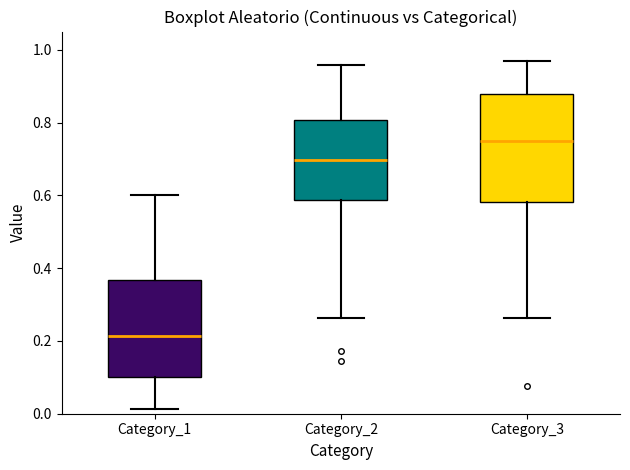

Reading left to right, read every box against the y-axis: the position of its median line, the range the box covers, and the ends of its whiskers. The values are not printed on the chart, so give them approximately, as read against the axis.

Category_1: median 0.22, box 0.10 to 0.36, whiskers 0.02 to 0.60
Category_2: median 0.70, box 0.58 to 0.80, whiskers 0.26 to 0.96
Category_3: median 0.74, box 0.58 to 0.88, whiskers 0.26 to 0.96